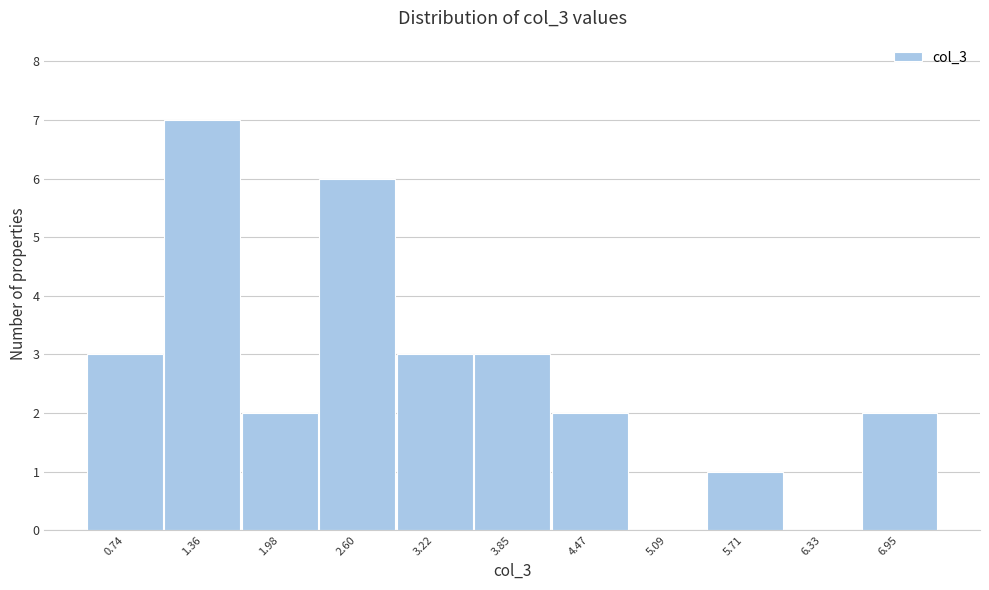

Reading left to right, list every bar in this chart as the range it spans on the x-axis followed by its height. Neither the bar edges nor the heights are printed on the chart, so give them approximately, as read against the axes.

0.4 to 1.1: 3
1.1 to 1.7: 7
1.7 to 2.3: 2
2.3 to 2.9: 6
2.9 to 3.5: 3
3.5 to 4.2: 3
4.2 to 4.8: 2
4.8 to 5.4: 0
5.4 to 6.0: 1
6.0 to 6.6: 0
6.6 to 7.3: 2